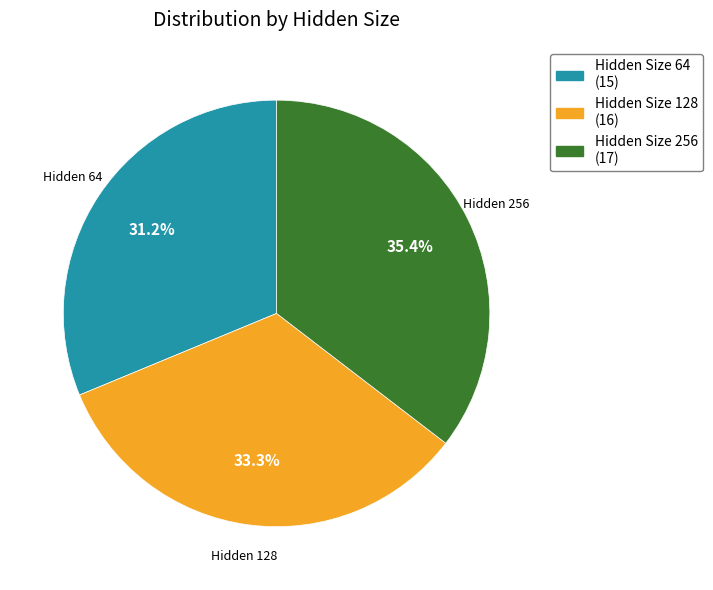

Does any single category account for the majority?

No